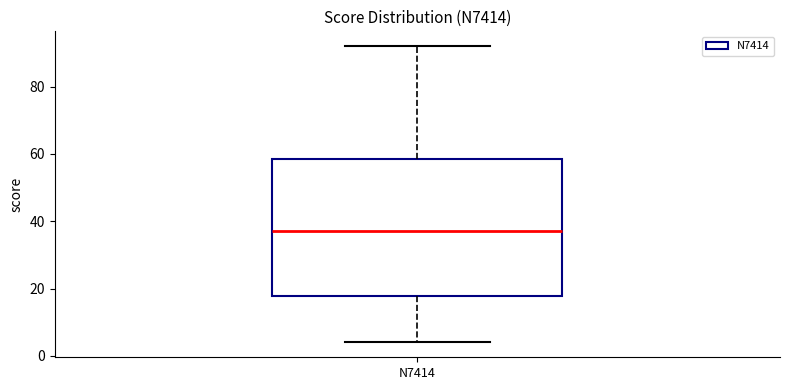

Transcribe this box plot: give where the median line is, the range the box spans, and where the two whiskers end, as read against the y-axis. The values are not printed on the chart, so give them approximately, as read against the axis.

median 38, box 18 to 58, whiskers 4 to 92